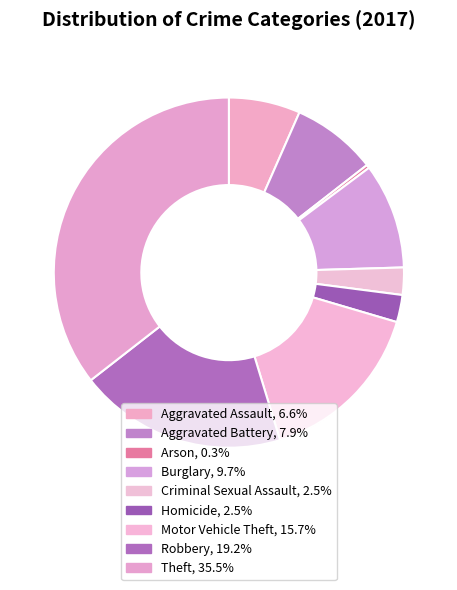

To the nearest percent, what is the average slice percentage?

11%